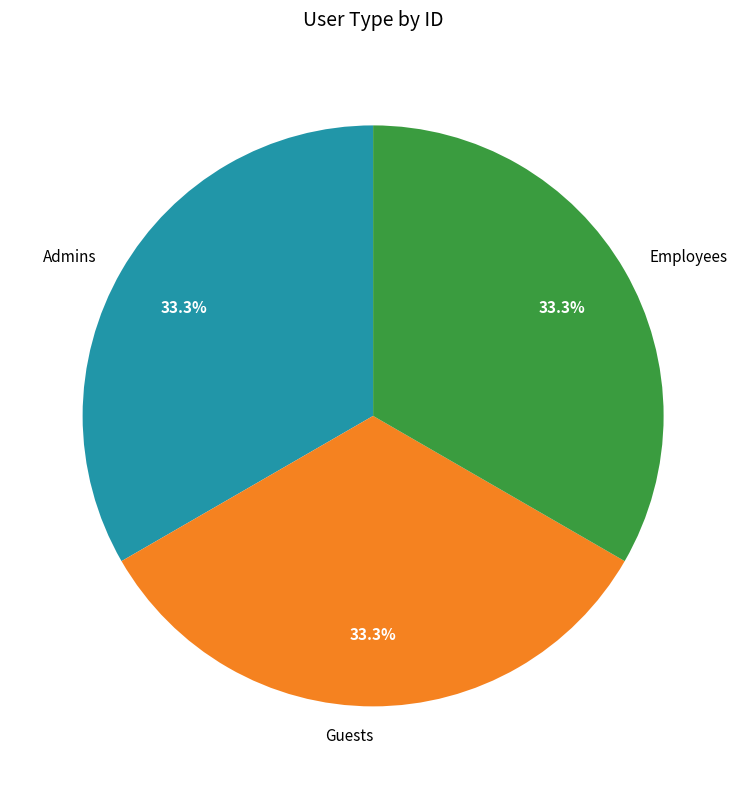

Approximately how many times larger is the value at Guests compared to Admins?

1.0